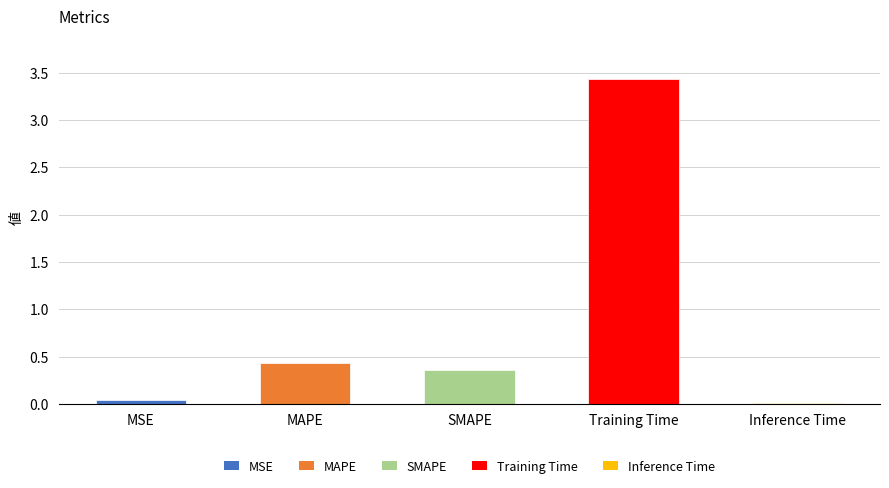

Is it true that the value at Training Time is 3.4?

True